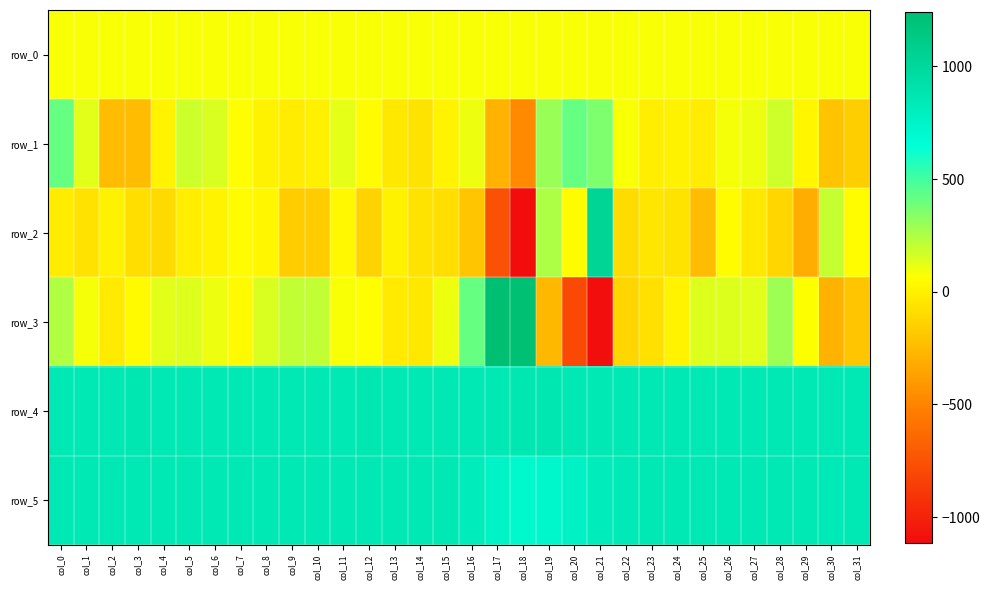

What is the average value of the row_2 series?

-68.4